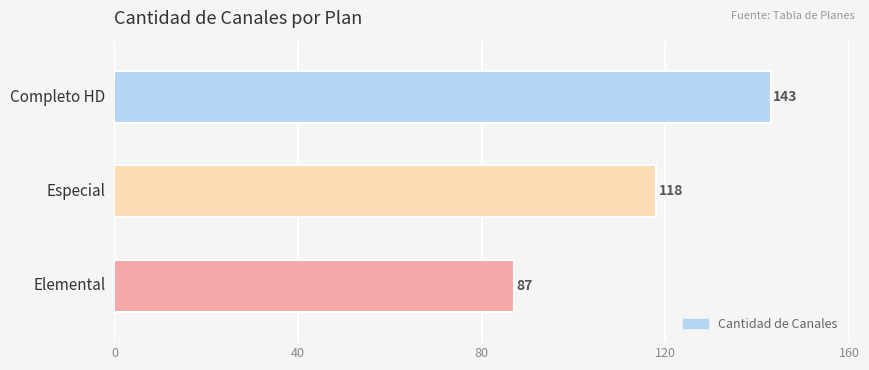

What is the average value?

116